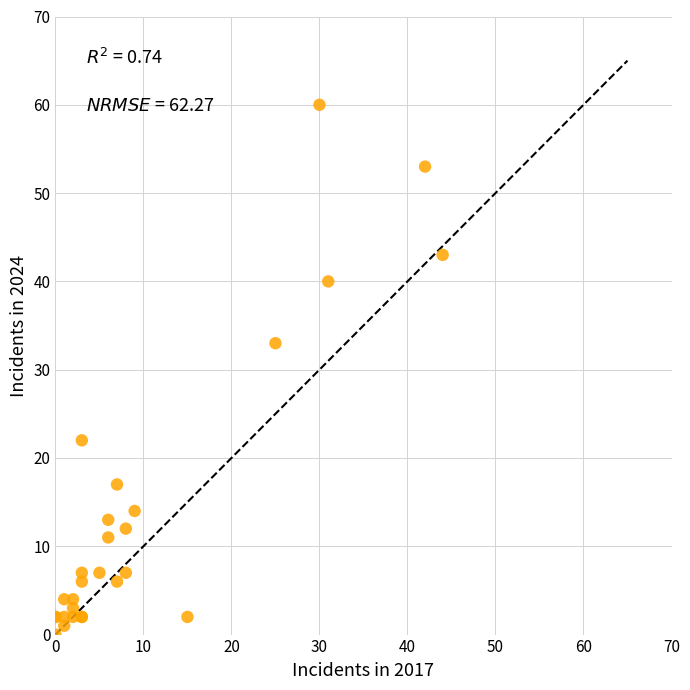

What Y value in the scatter plot is closest to 30?

33